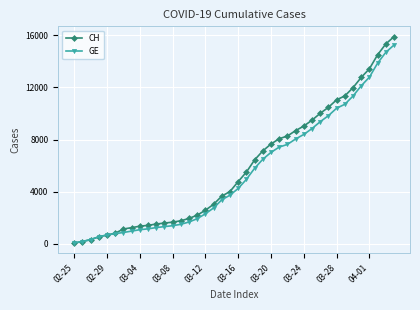

What is the value of the GE point at the 8th from the left?

979